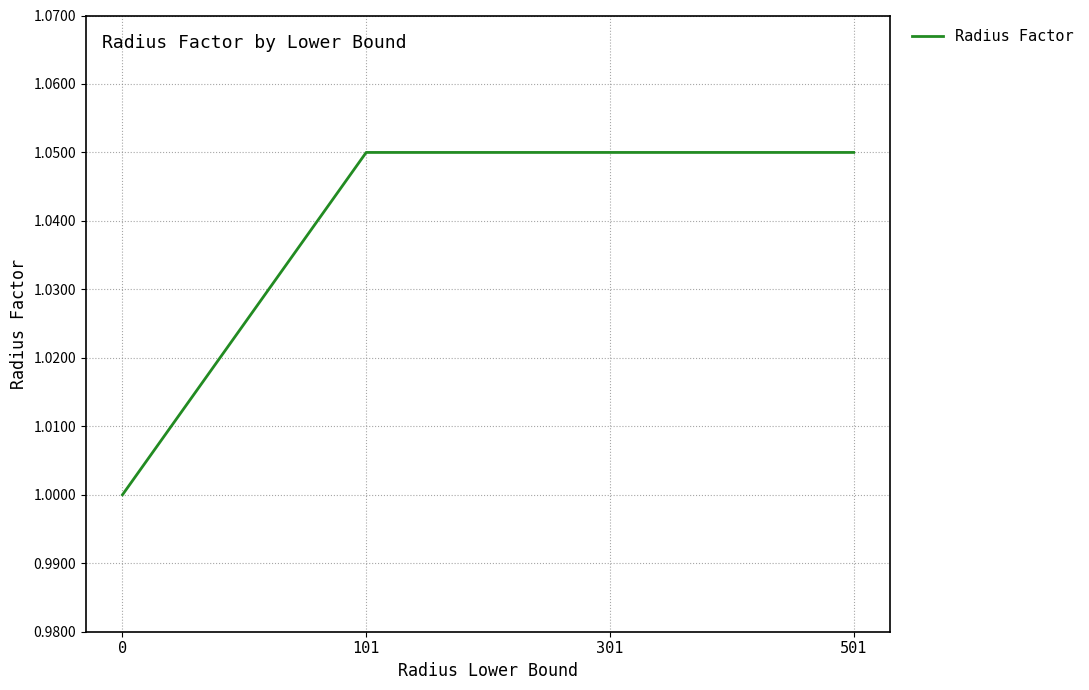

What is the minimum value shown in the chart?

1.0